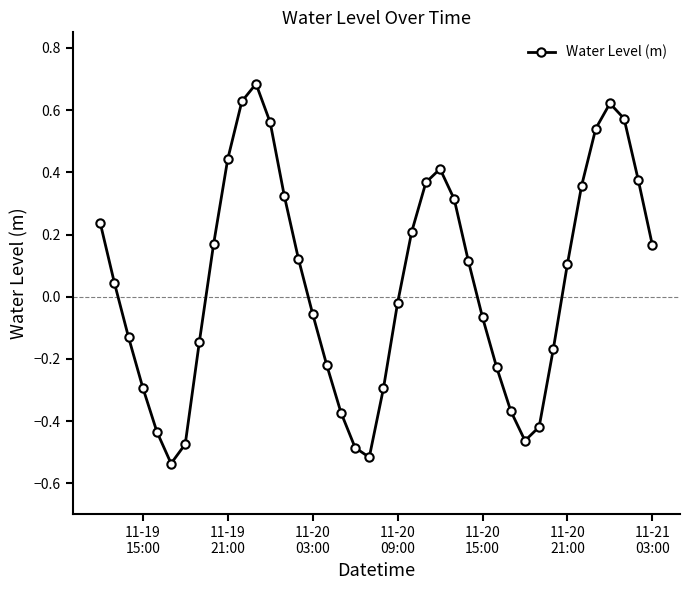

How many interior local valleys (lower than both neighbors) does the data have?

3